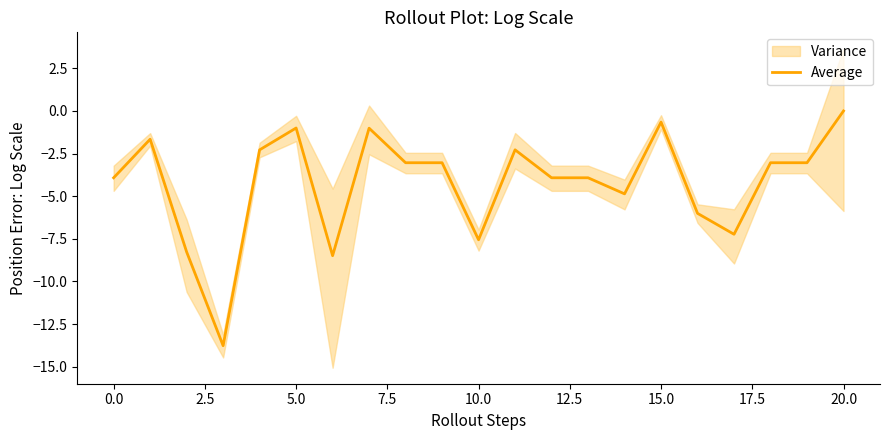

What is the lowest value of the Average series?

-13.8